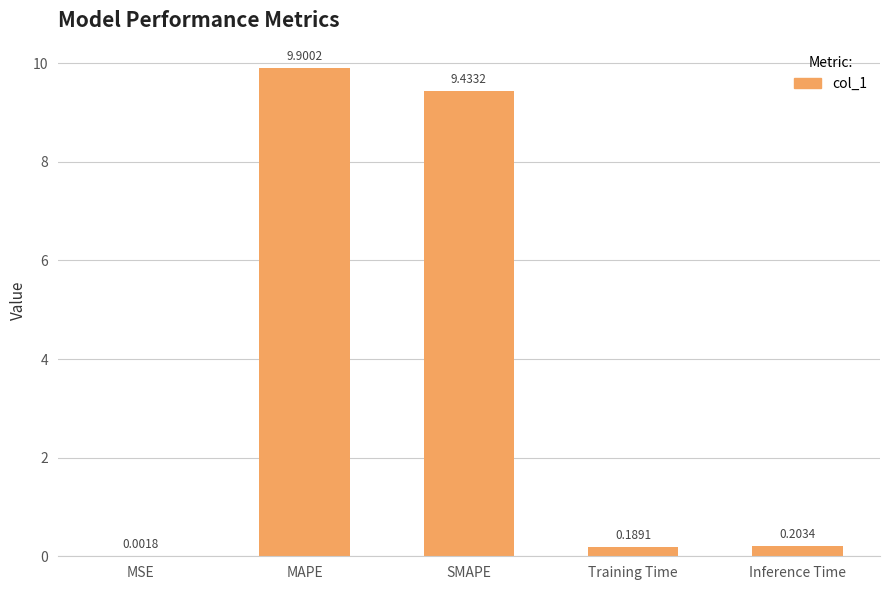

What is the change in value from MSE to MAPE?

+9.9